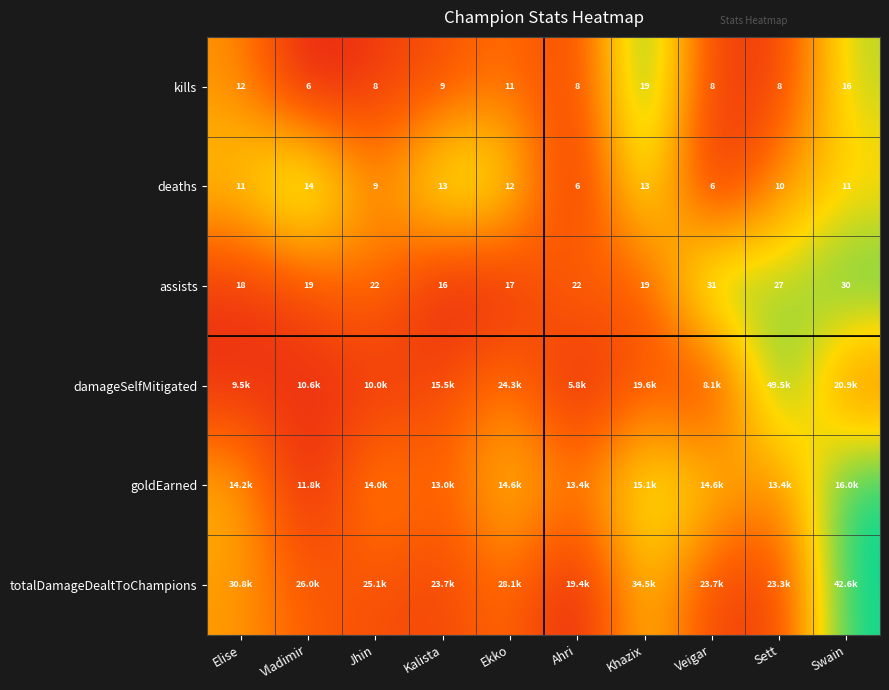

Which category has the lowest value in the assists series?

Kalista